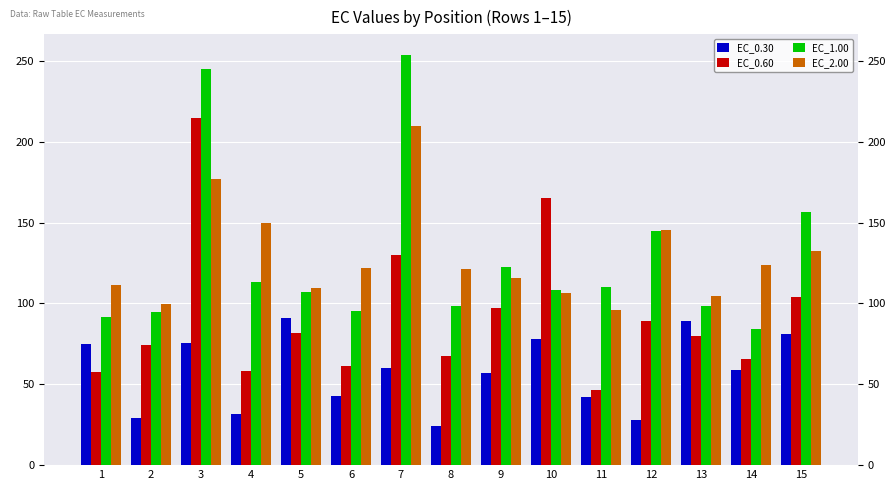

Are the bars horizontal?

No